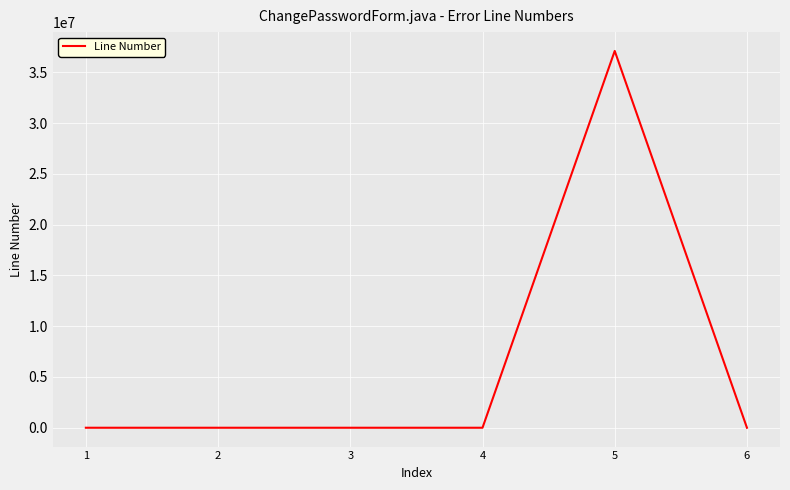

True or false: there are more than 0 points higher than both neighbors.

True